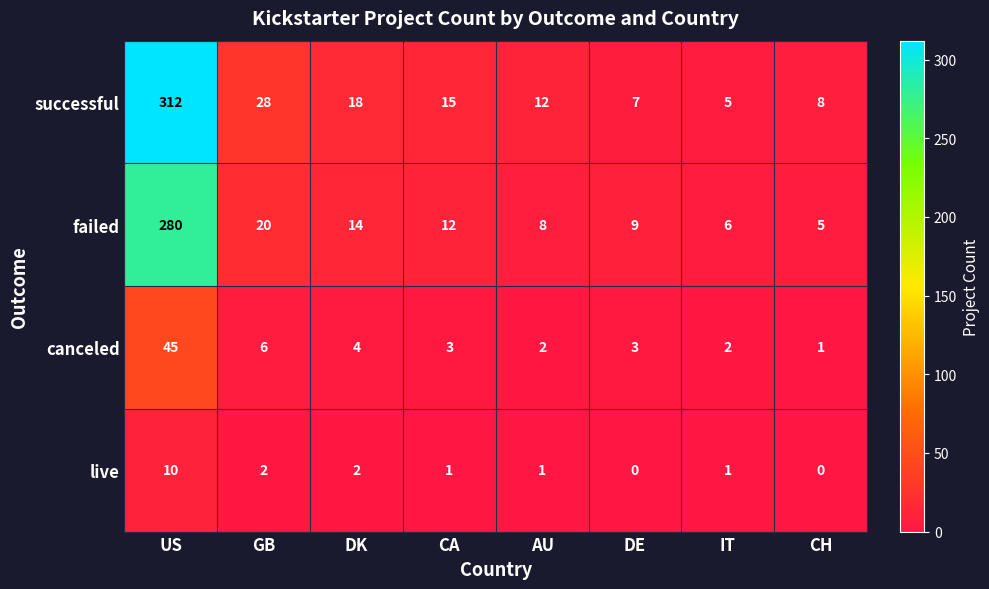

What is the difference between the highest and lowest values at IT?

5